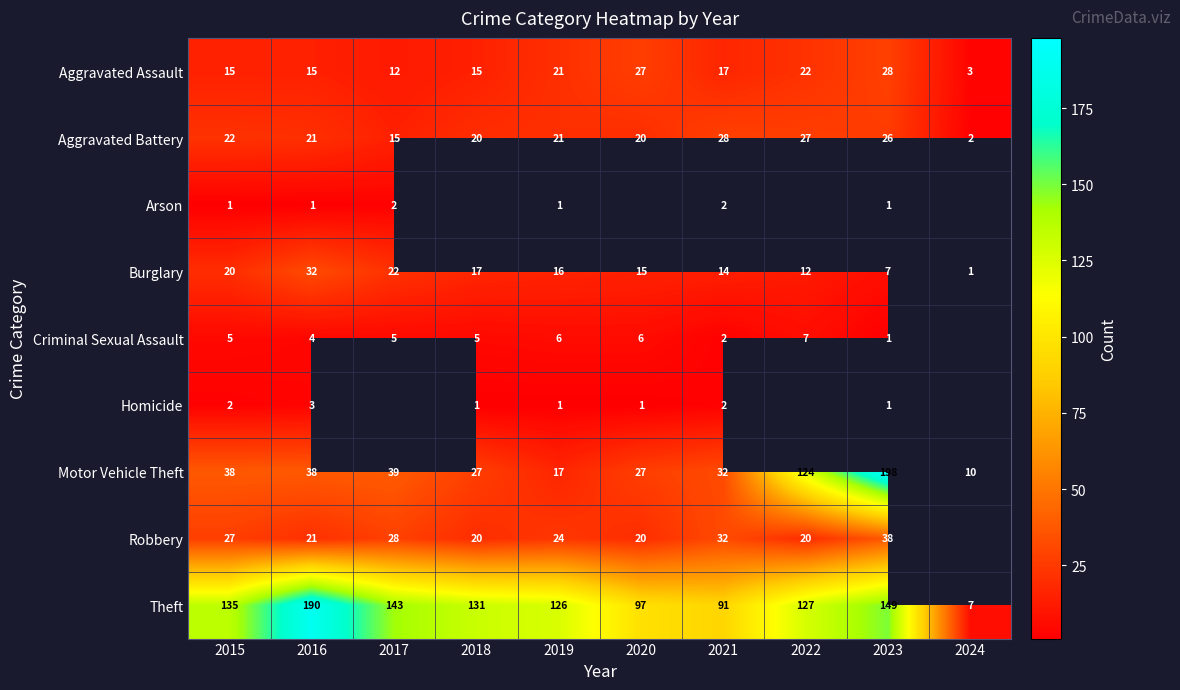

The value of Robbery at 2020 is 20. True or false?

True